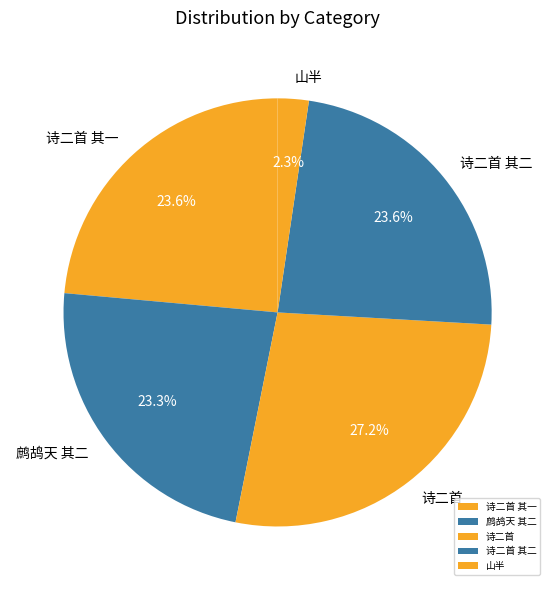

Which slice is the smallest?

山半